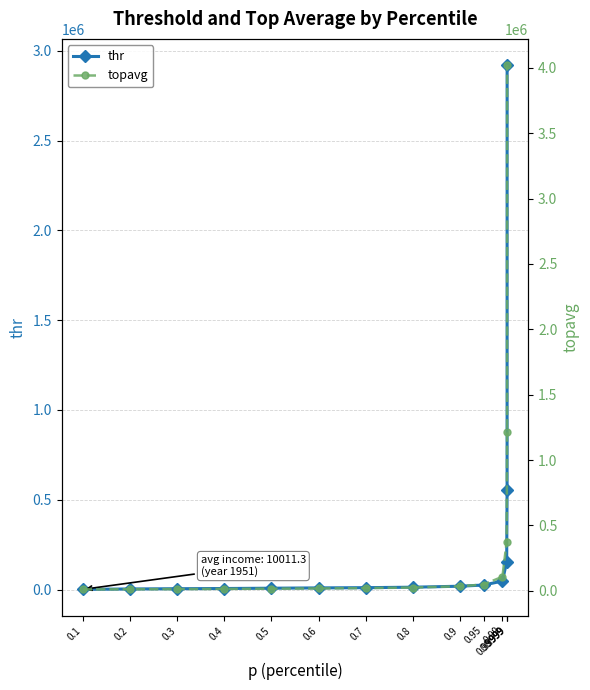

Reading left to right, list all the values displayed in this chart.

thr: 1179.0	3477.9	4865.6	6041.8	7640.1	9442.3	10735.2	13307.3	18791.9	25362.3	47395.2	154584.0	551798.7	2920183.5
topavg: 11090.9	12182.5	13327.2	14636.8	16210.1	18118.2	20792.1	25274.9	34922.6	48334.9	107995.6	375416.1	1214571.6	4020203.5